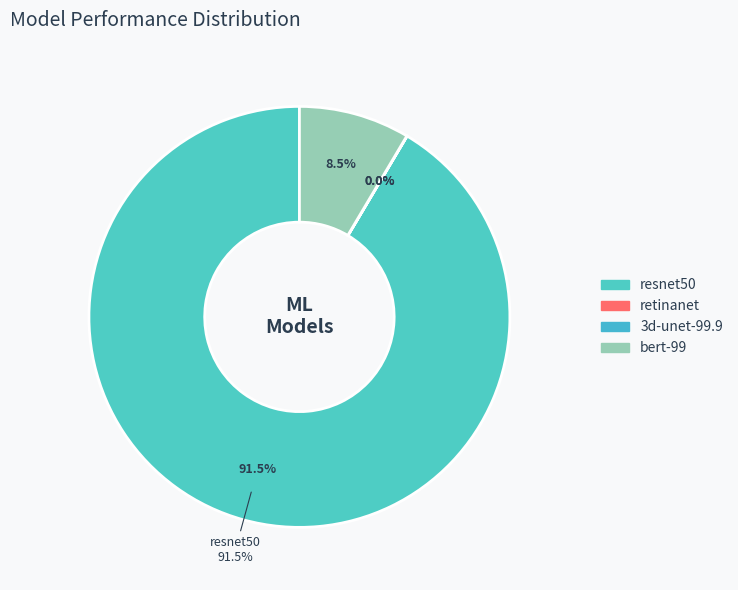

Rank the categories by value from highest to lowest.

resnet50, bert-99, 3d-unet-99.9, retinanet